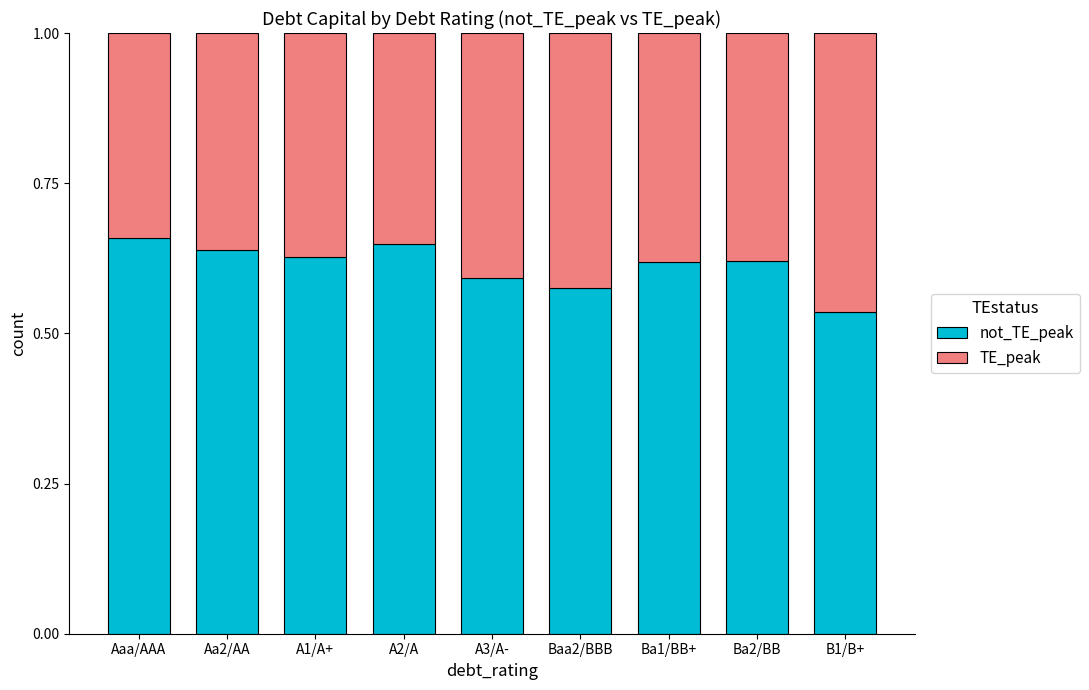

What is the total value across all series at Aa2/AA?

1.0